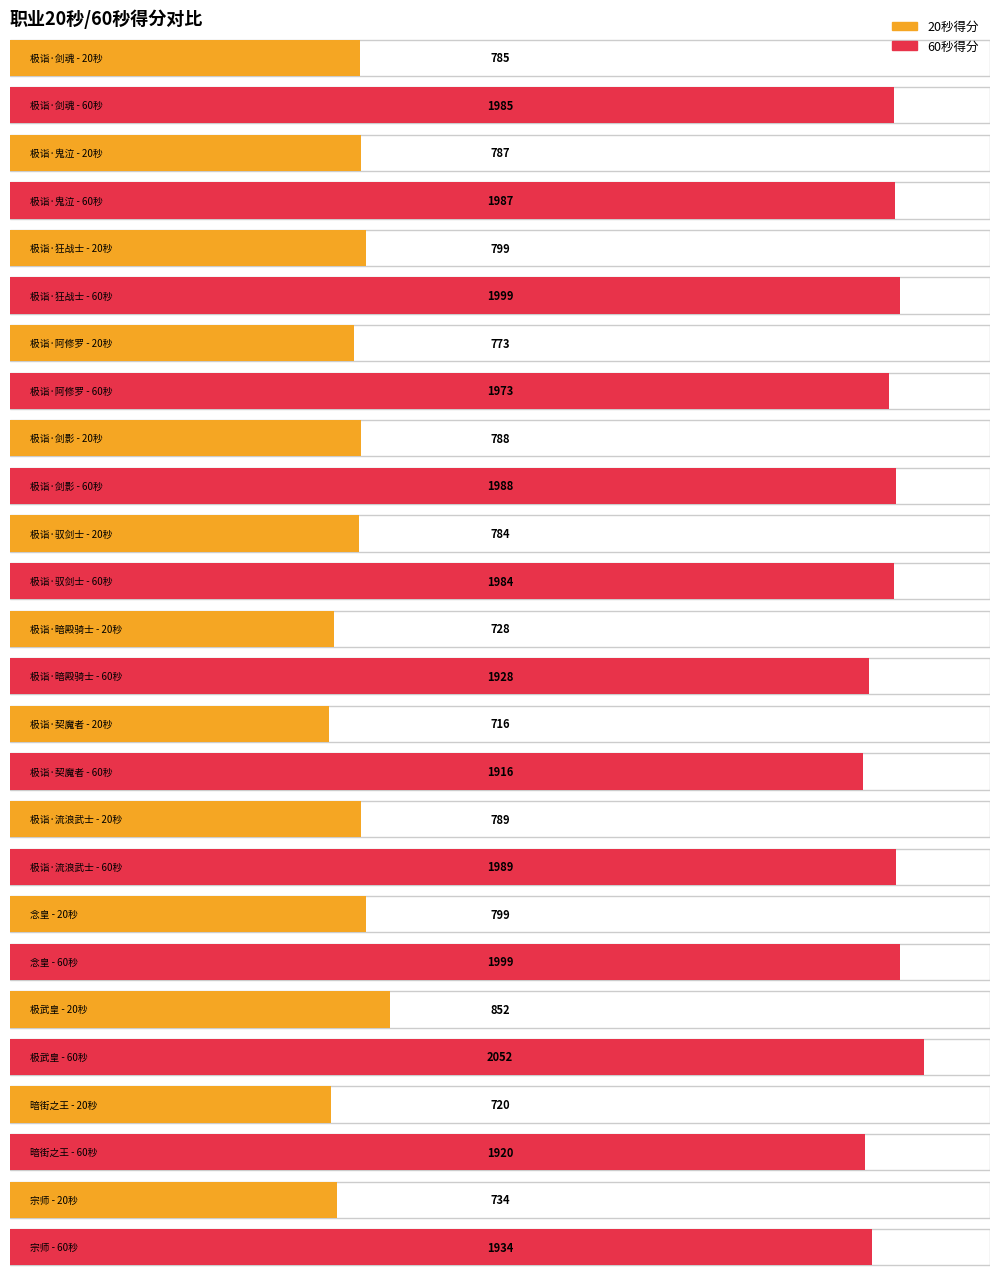

Is it true that 60秒 equals 746 at 暗街之王?

False